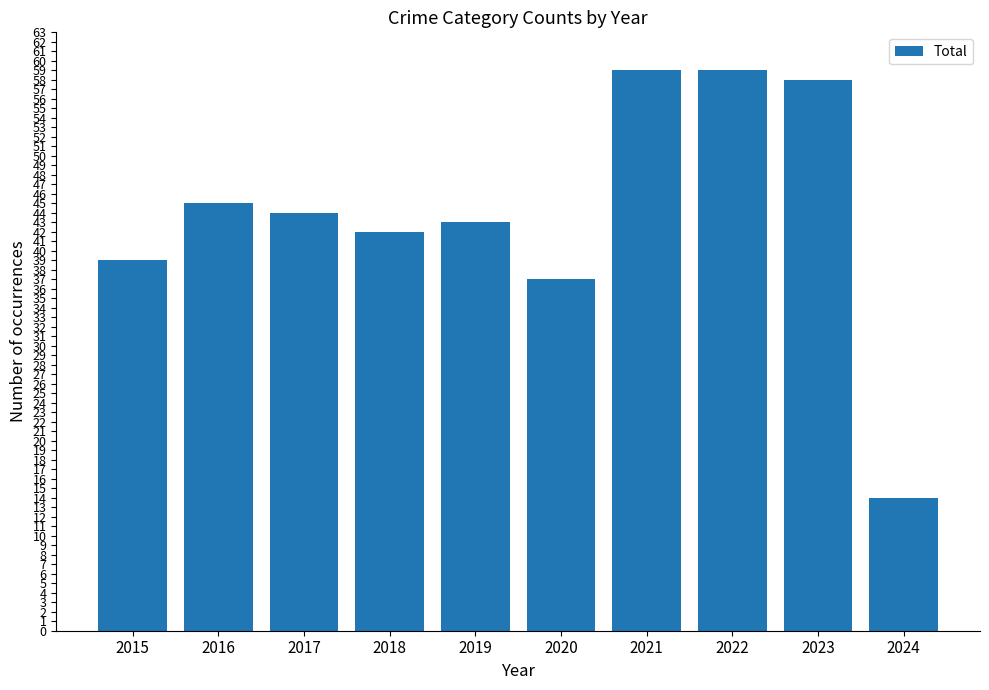

What is the smallest value displayed?

14